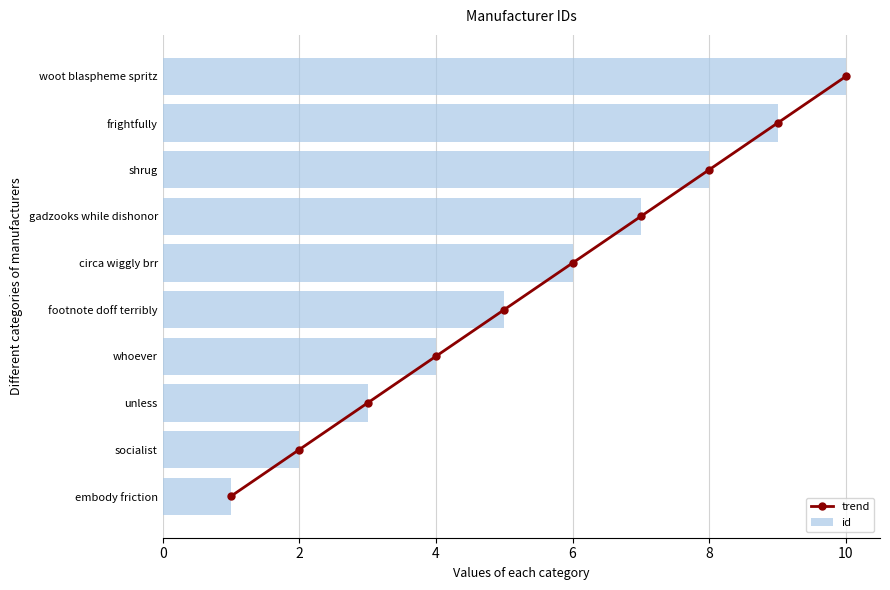

Rank the series by their average value, from highest to lowest.

id, trend